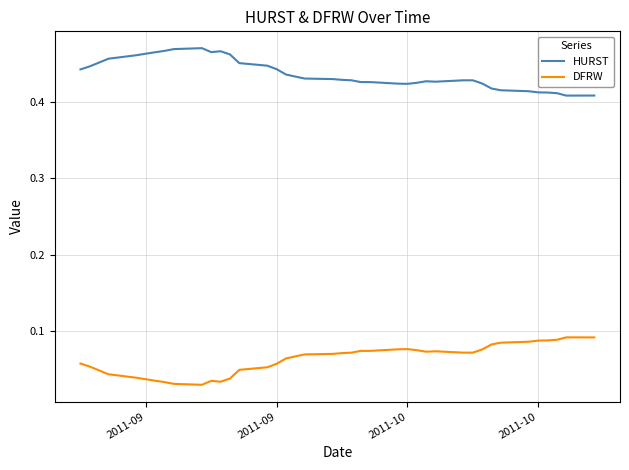

Is this an area chart (filled region under the line)?

No